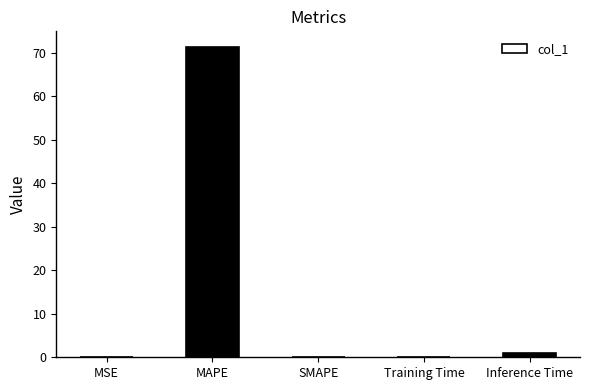

What is the sum of all values?

72.4